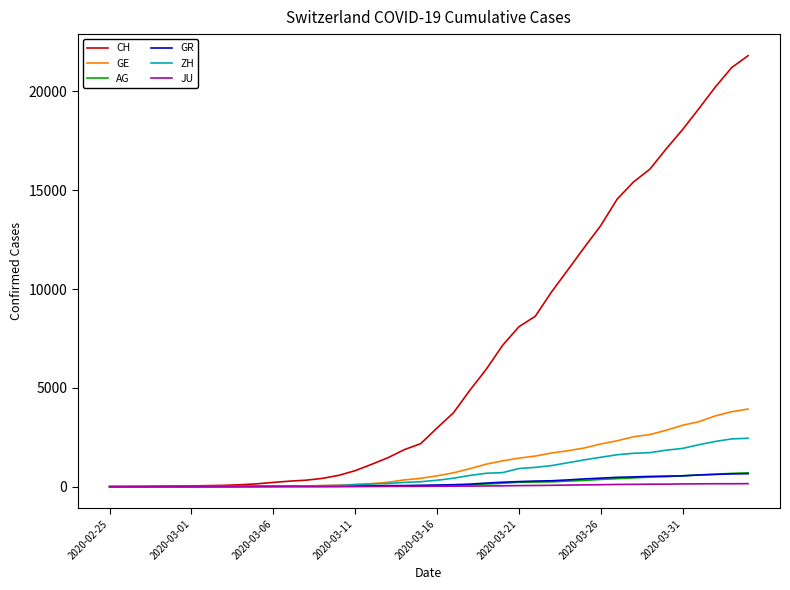

Which series has the largest total across all categories?

CH